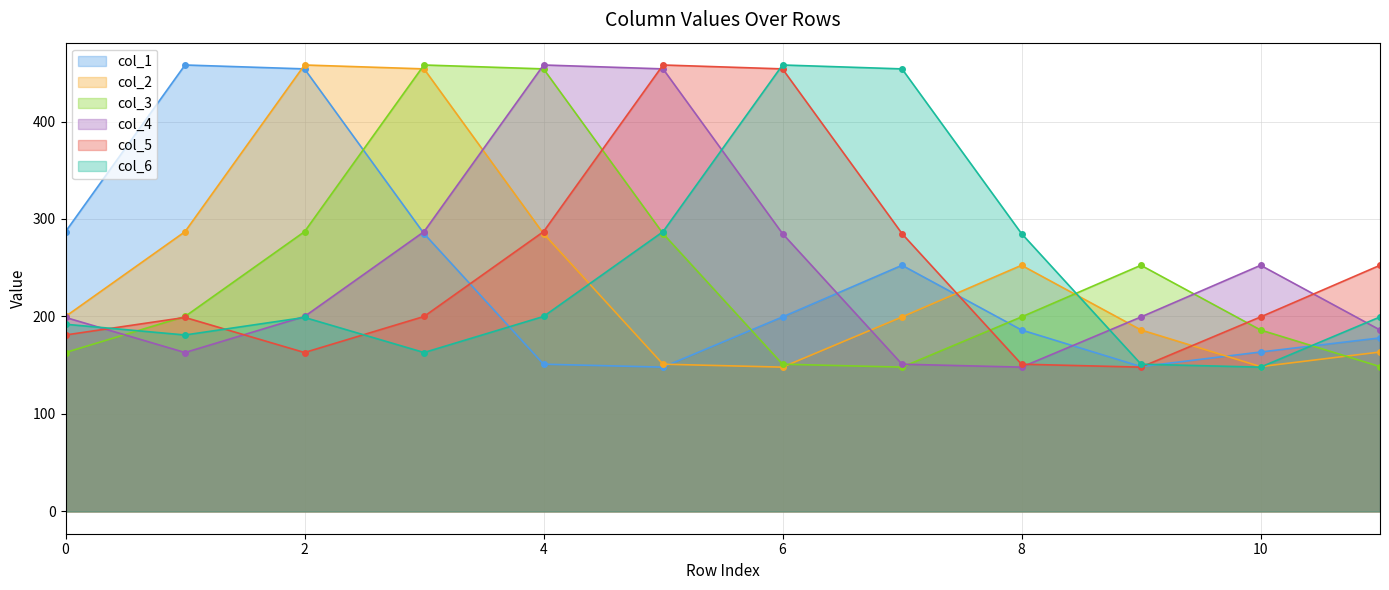

How many interior local valleys does the col_3 series have?

1